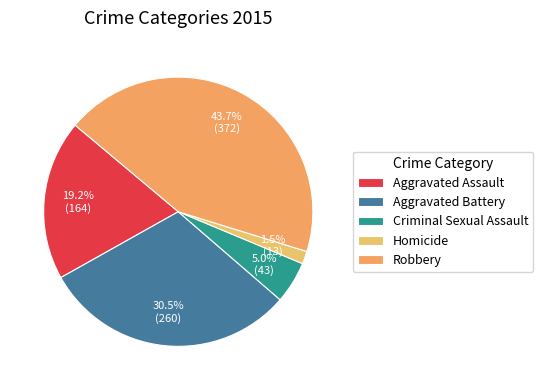

Count the number of slices in the pie.

5